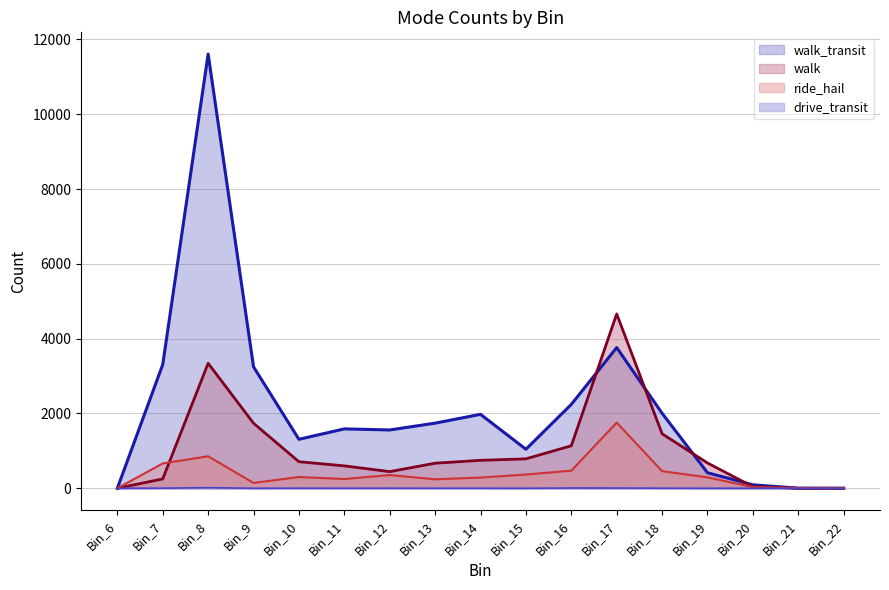

Is the value of ride_hail at Bin_8 greater than the value of drive_transit at Bin_12?

Yes